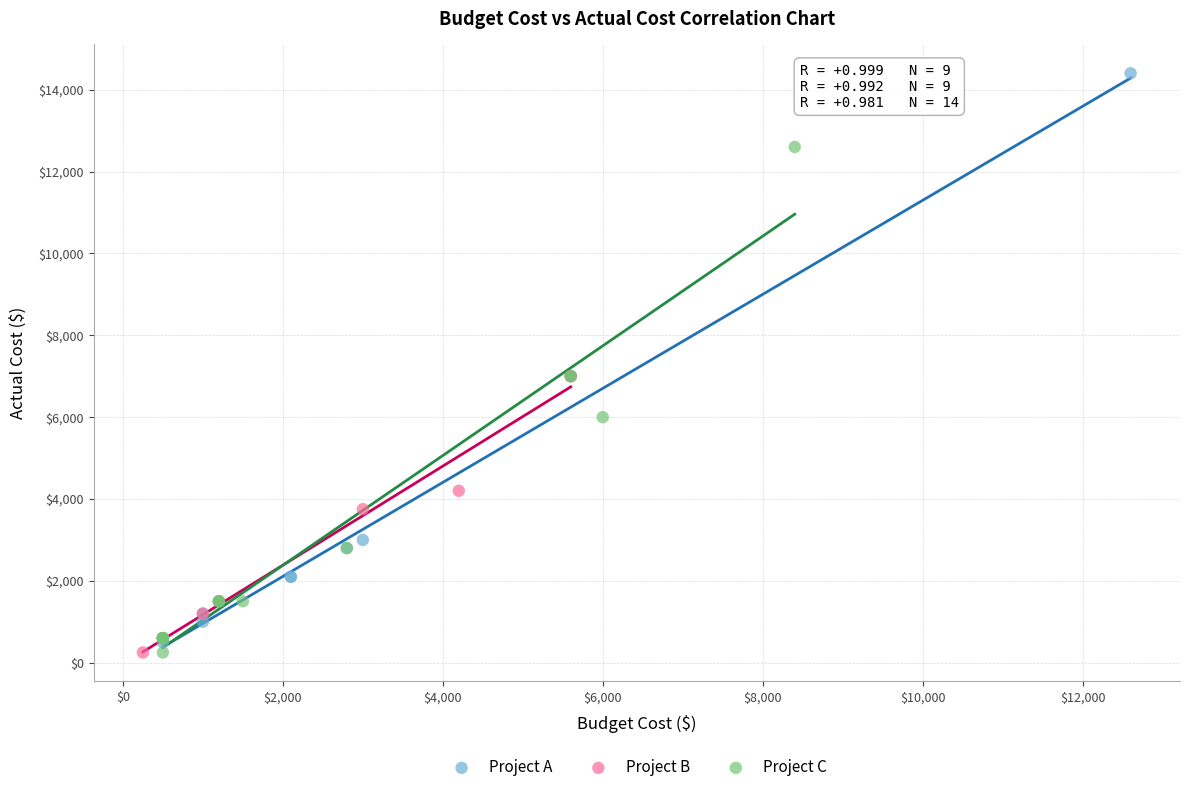

Which series contains the highest Y value?

Project A